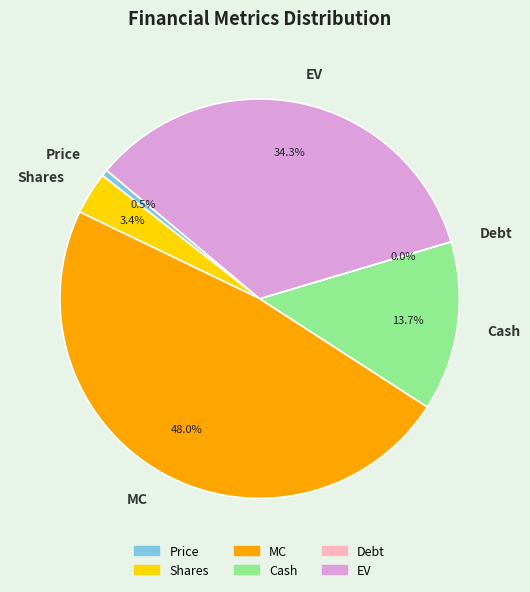

To the nearest percent, what percentage of the pie is Shares?

3%